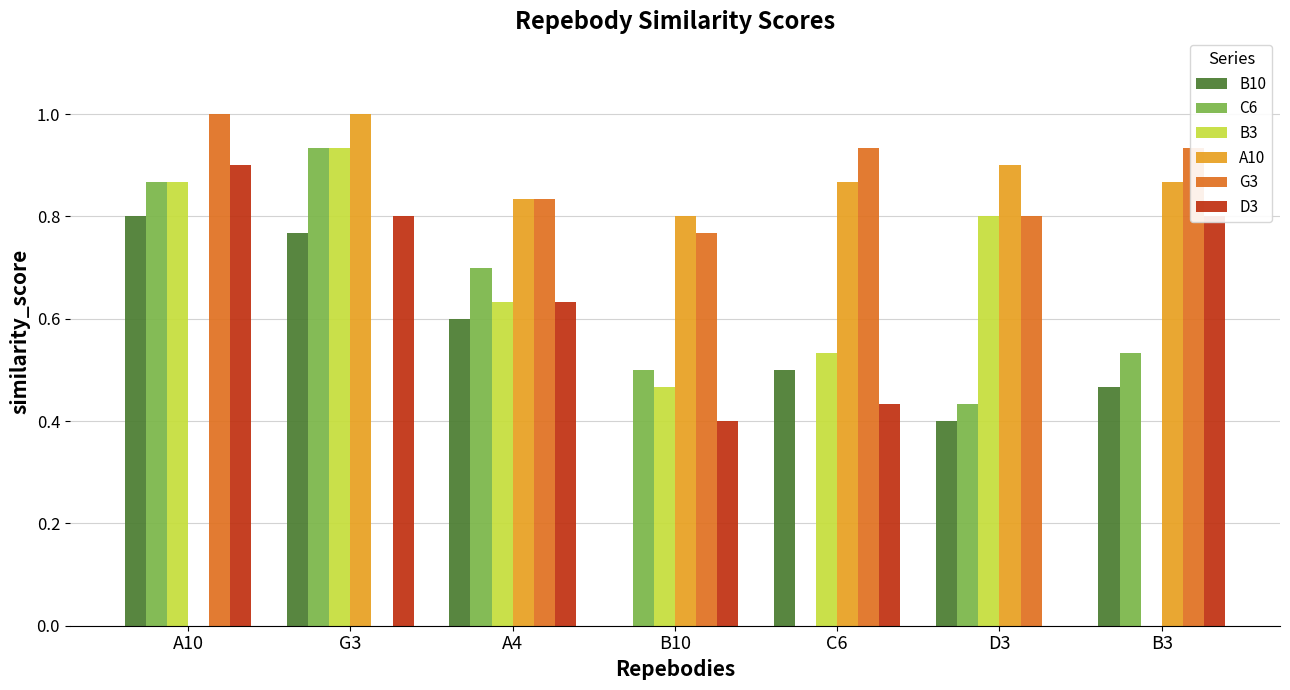

Which series changed the most between A10 and A4?

A10